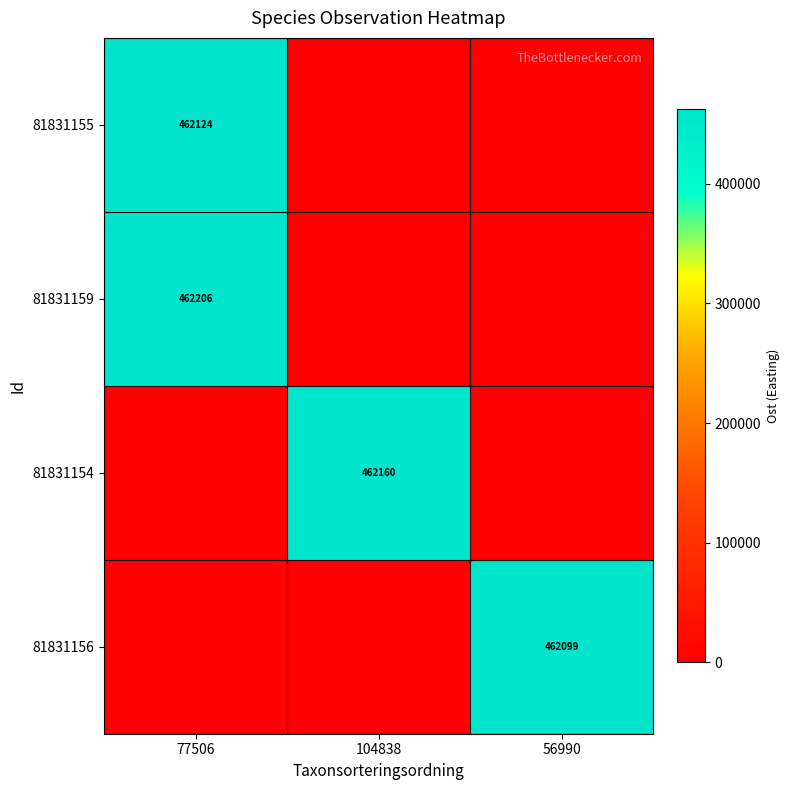

The 81831154 series shows 462160 at 104838. True or false?

True